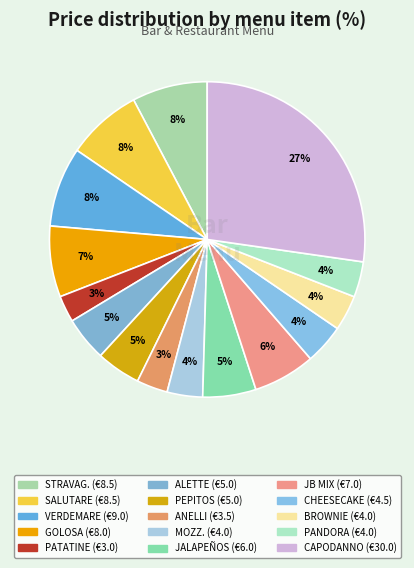

Count the number of slices in the pie.

15